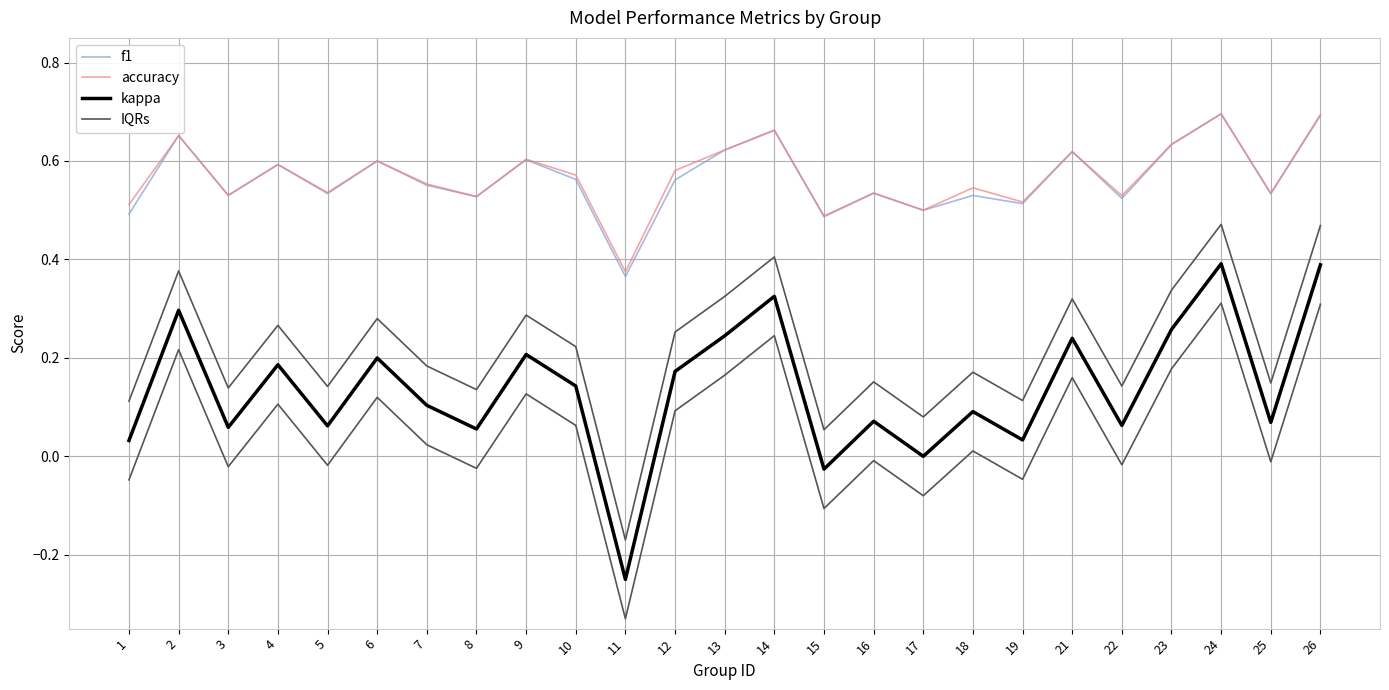

Between 21 and 24, which is larger?

24